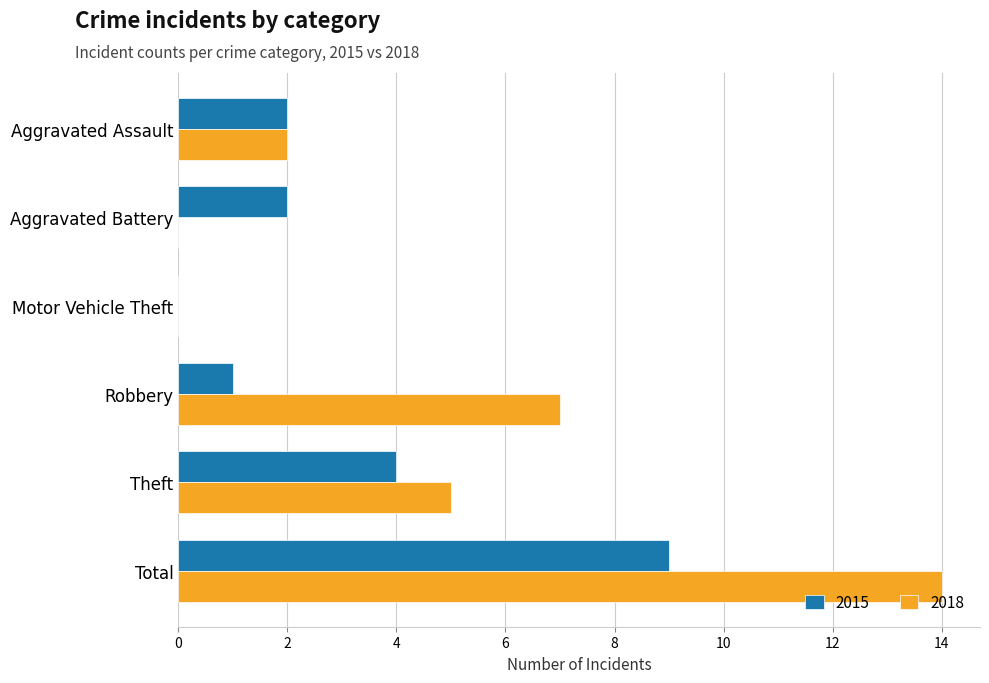

True or false: 2015 has a value of 2 at Aggravated Assault.

True